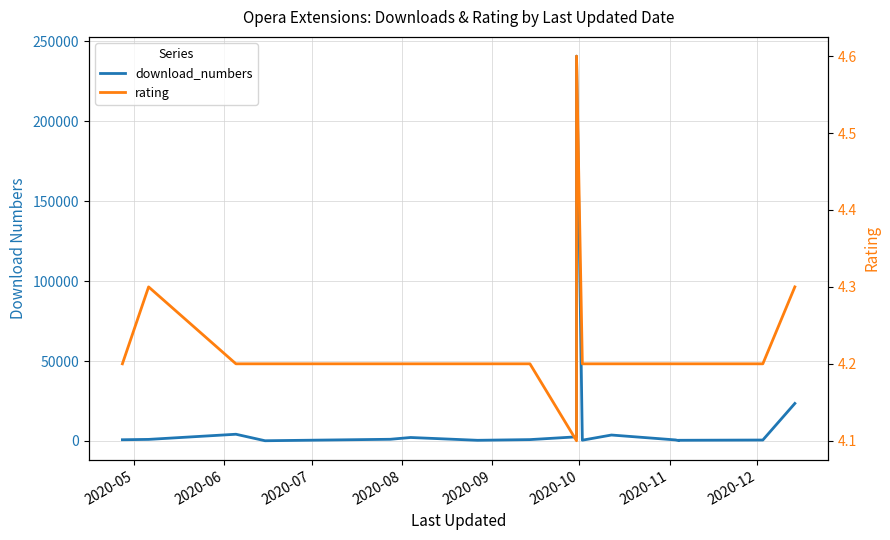

List the series in order of their overall mean, highest first.

download_numbers, rating